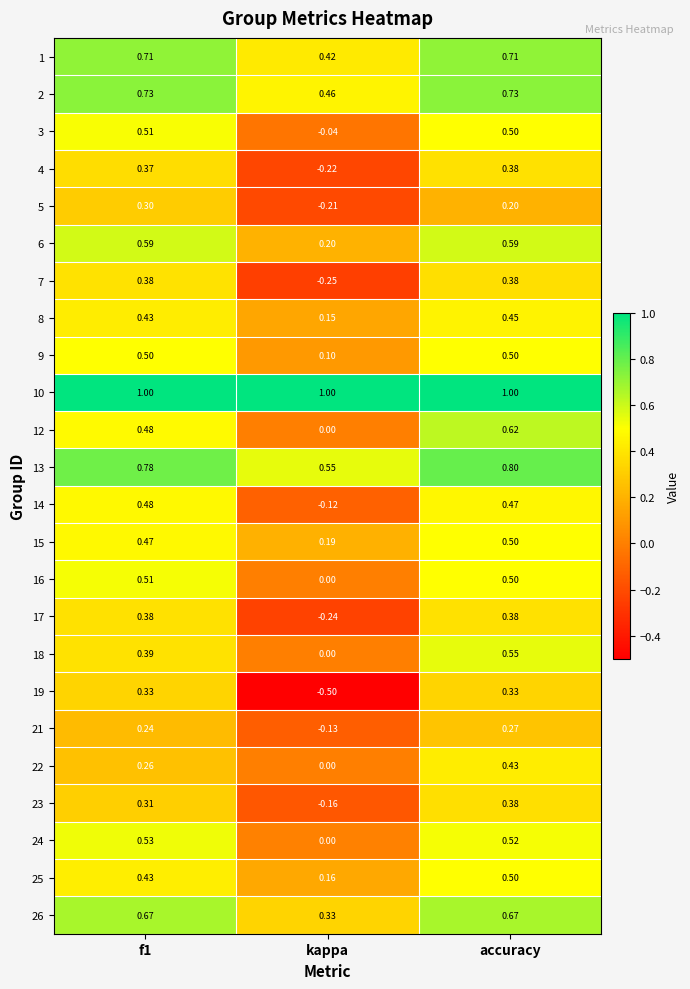

Which label corresponds to the smallest value in the chart?

kappa